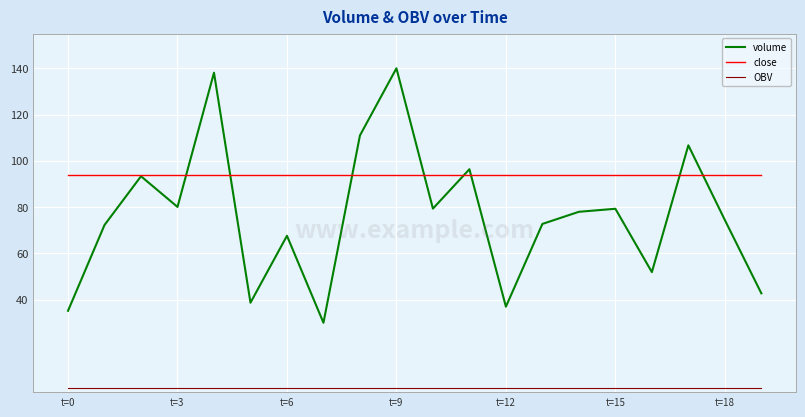

True or false: OBV and volume intersect in this chart.

False